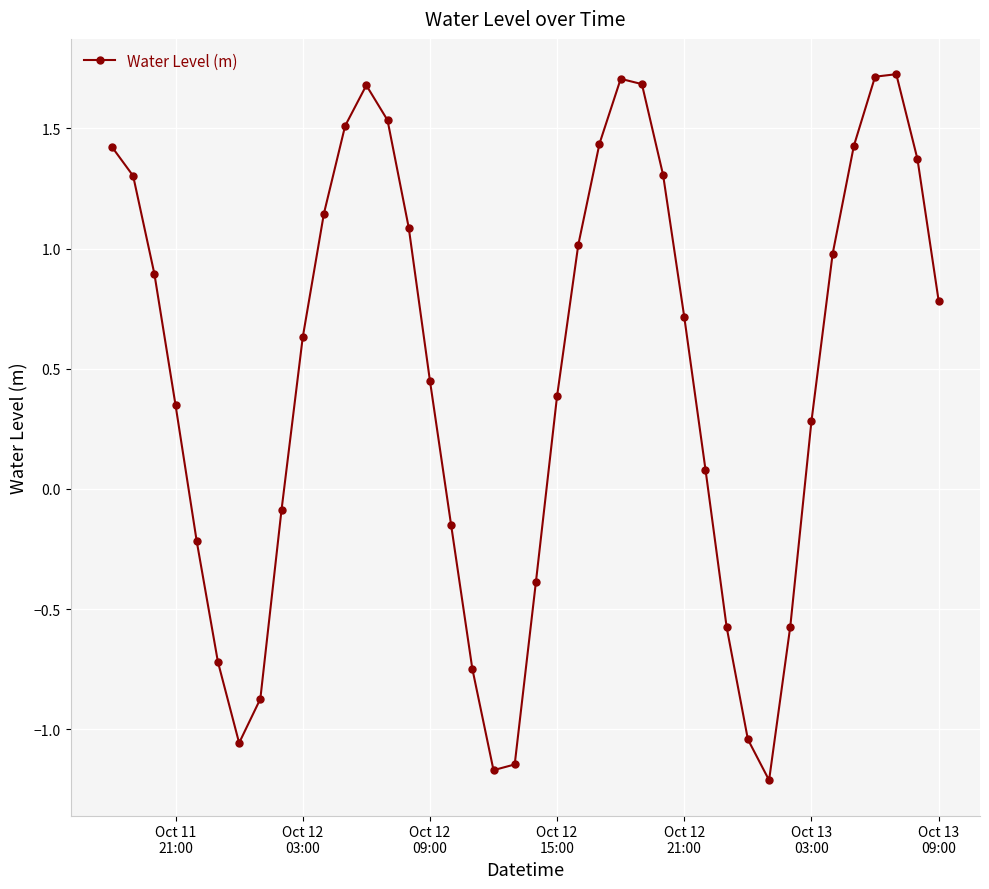

What is the minimum value shown in the chart?

-1.2